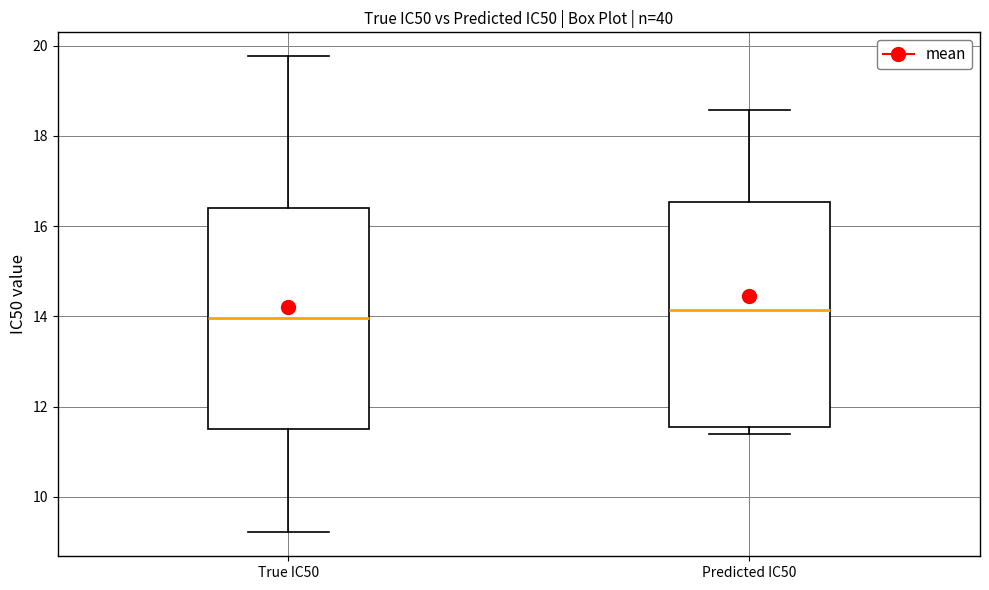

Reading left to right, read every box against the y-axis: the position of its median line, the range the box covers, and the ends of its whiskers. The values are not printed on the chart, so give them approximately, as read against the axis.

True IC50: median 14.0, box 11.6 to 16.4, whiskers 9.2 to 19.8
Predicted IC50: median 14.2, box 11.6 to 16.6, whiskers 11.4 to 18.6